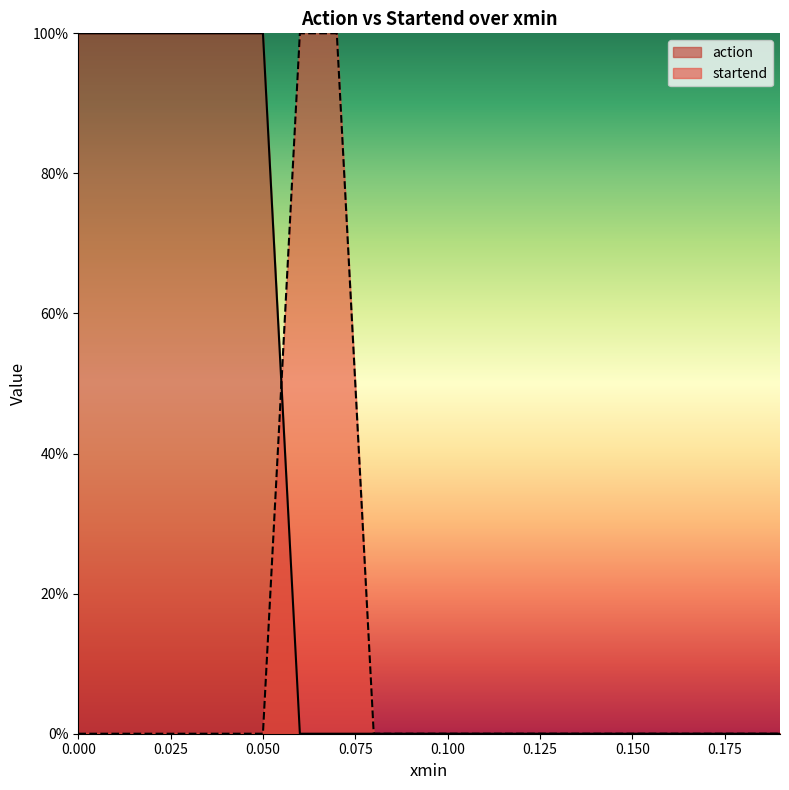

At how many categories does at least one series exceed 0?

17